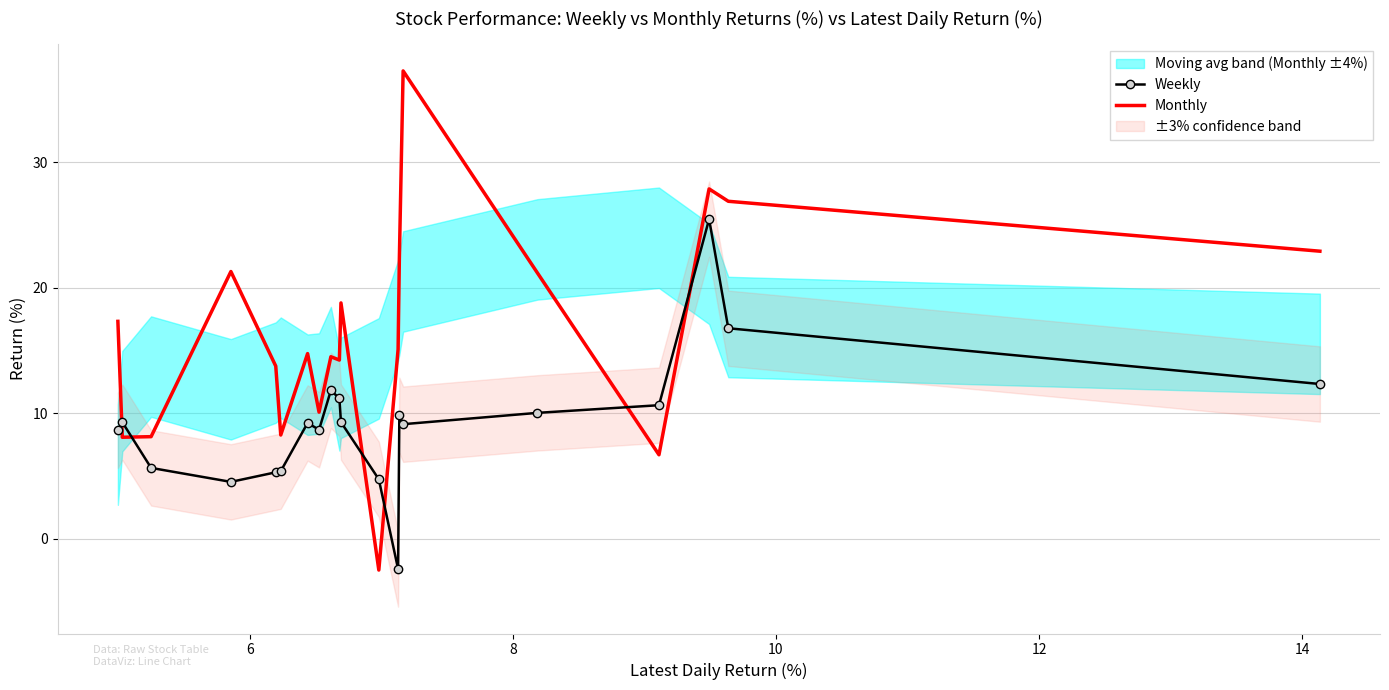

What is the lowest value of the Monthly series?

-2.5